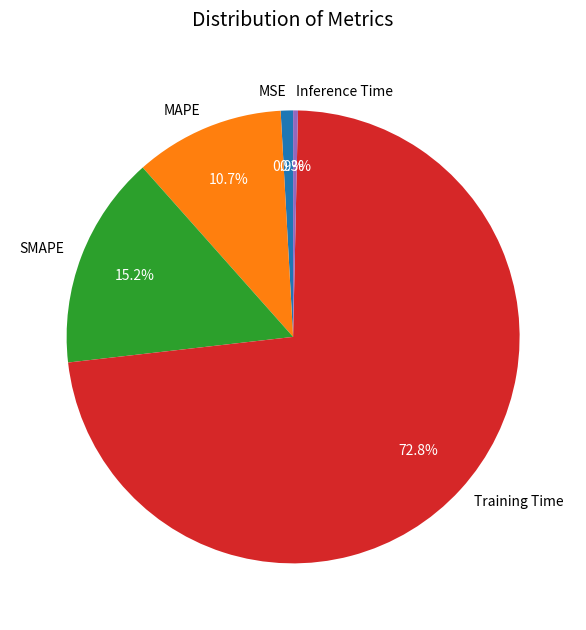

Count the number of slices in the pie.

5